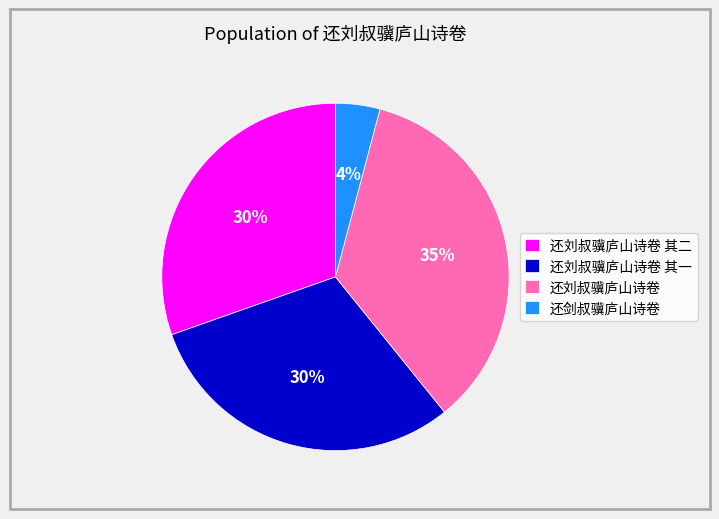

Which has a higher value, 还刘叔骥庐山诗卷 其二 or 还刘叔骥庐山诗卷?

还刘叔骥庐山诗卷